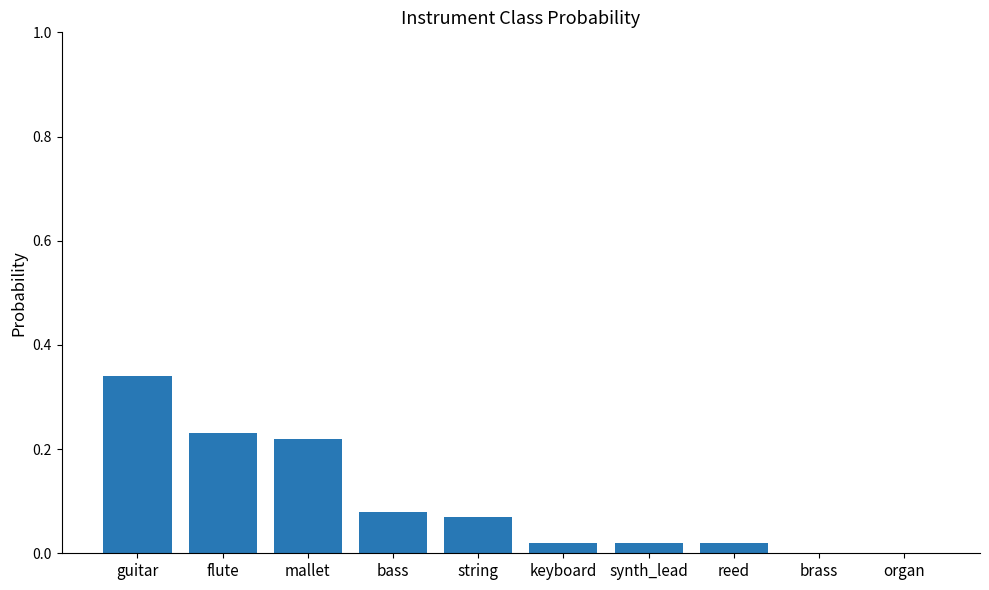

The value at bass is 0.0. True or false?

False